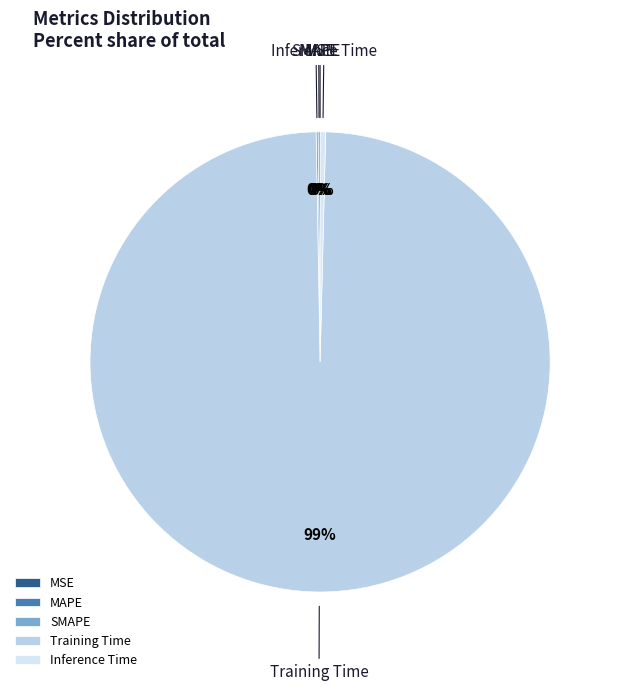

What is the largest slice in the pie chart?

Training Time